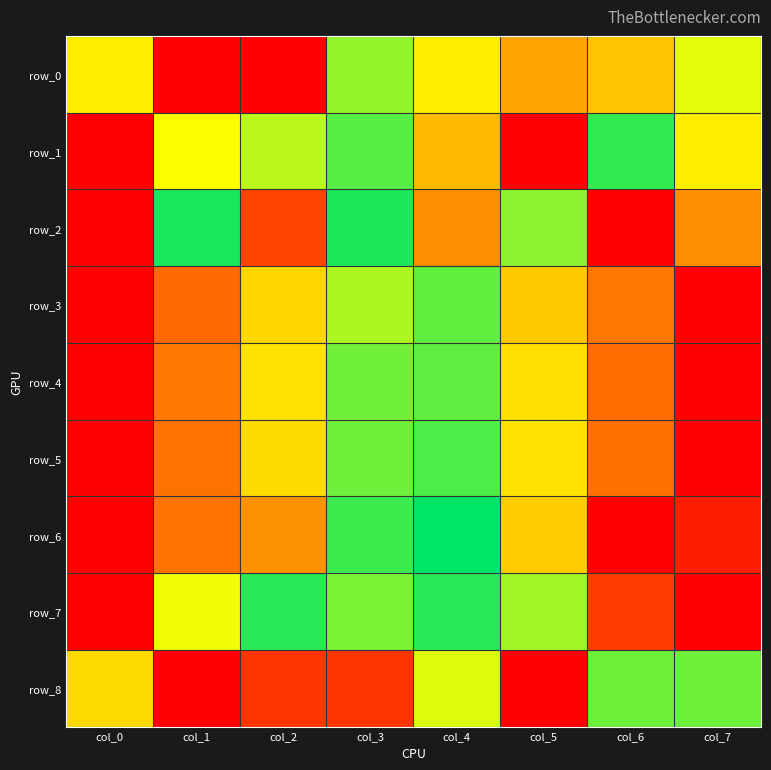

How many categories are shown in the chart?

8